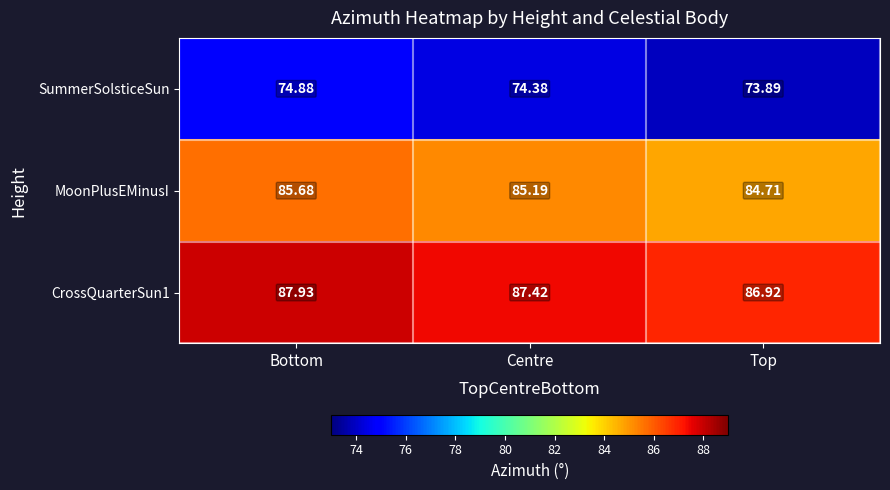

At which category is the sum across all series the highest?

Bottom